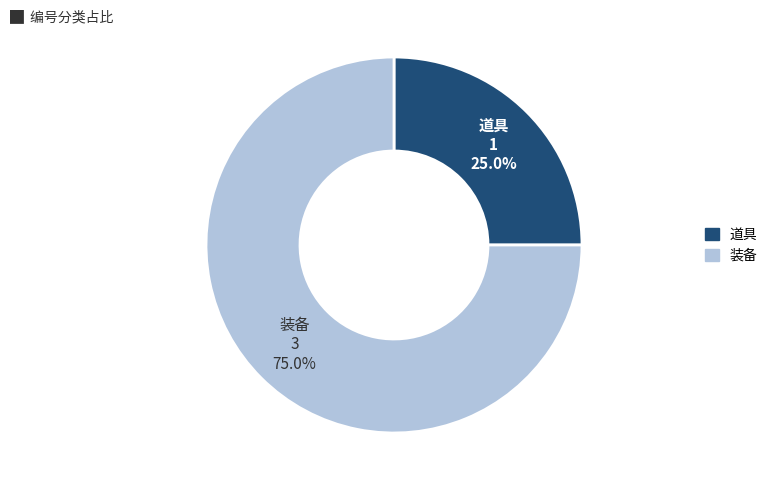

To the nearest percent, what portion does 道具 represent?

25%